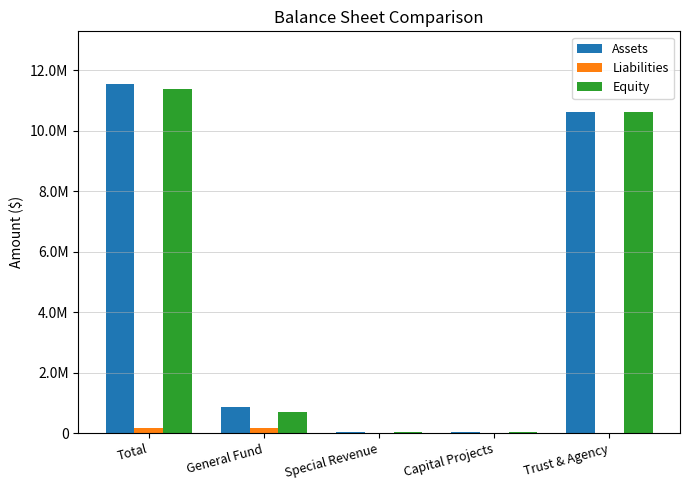

Where does the Liabilities series first go above 11491?

Total